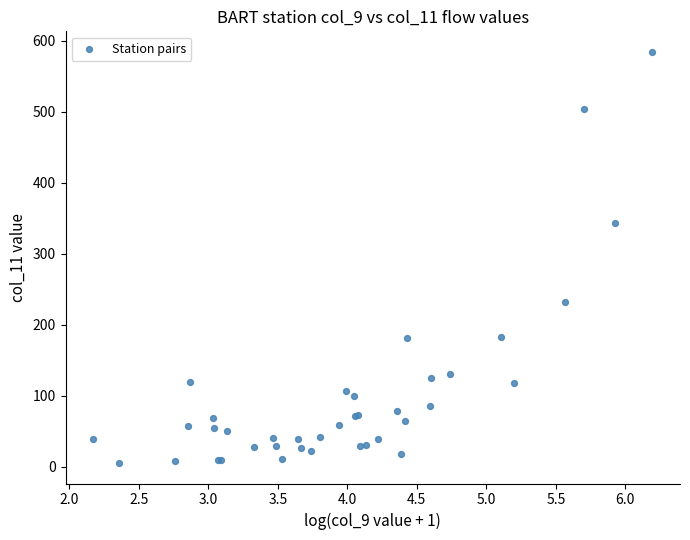

What Y value in the scatter plot is closest to 294?

343.4